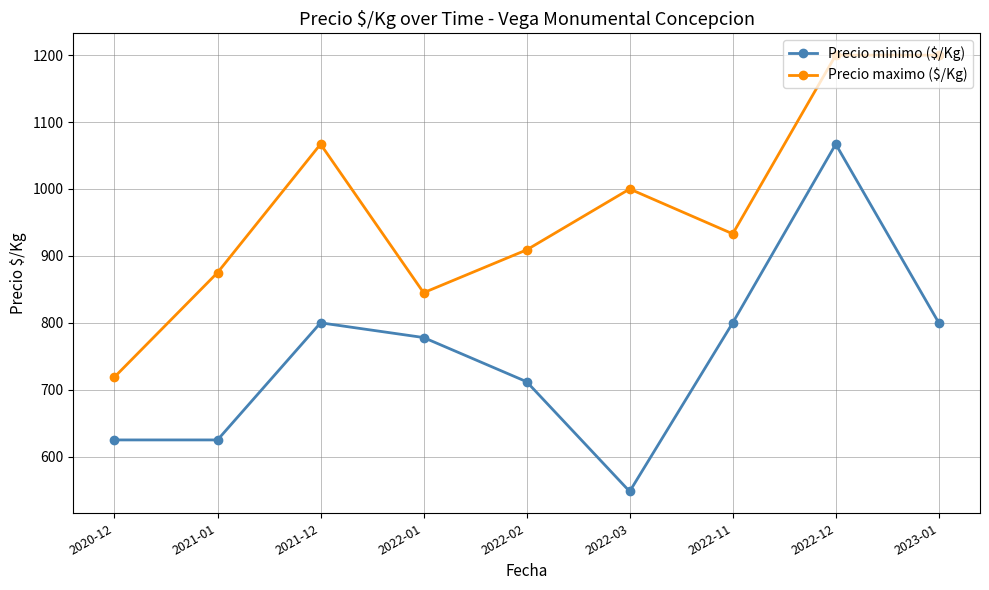

Which series has the largest total across all categories?

Precio maximo ($/Kg)